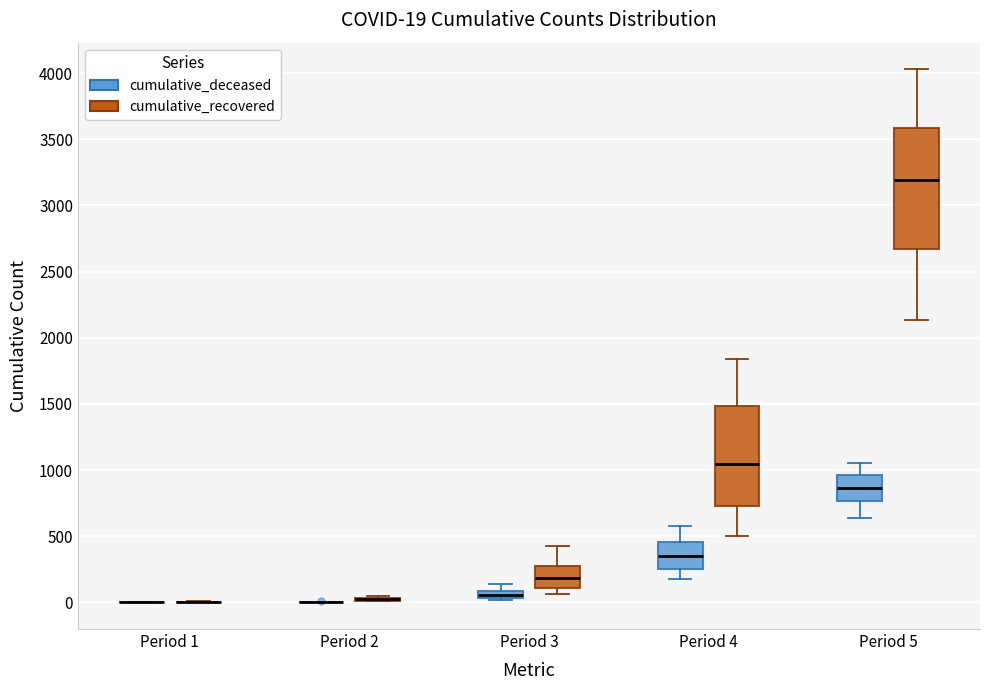

Comparing the boxes themselves (not the whiskers), which one is the tallest?

Period 5 (cumulative_recovered)